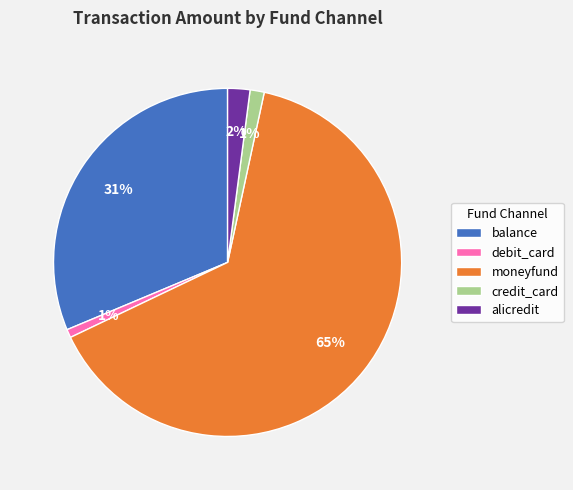

Is the sum of alicredit and credit_card greater than half?

No